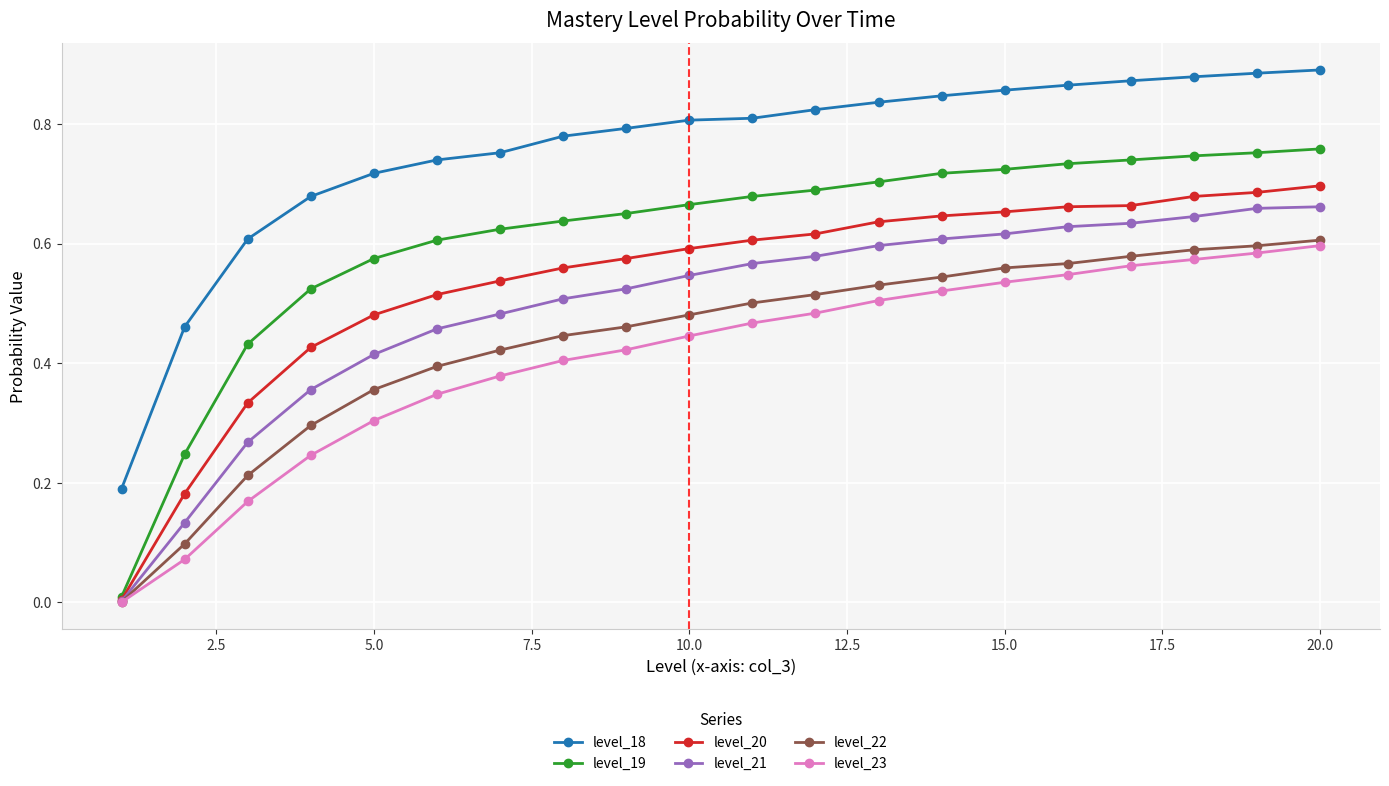

True or false: level_19 and level_18 cross at least once.

False